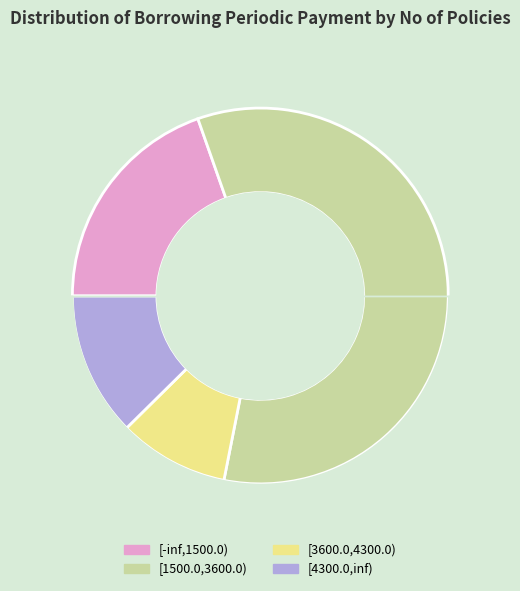

How many slices are in this pie chart?

4